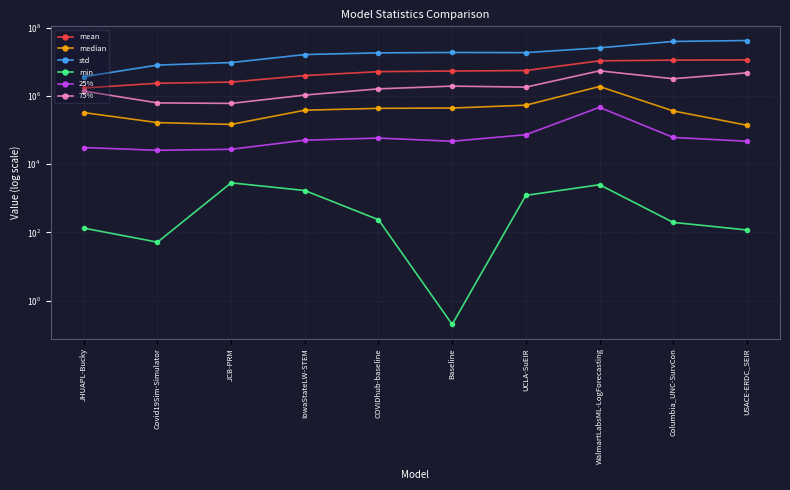

True or false: median and 75% cross at least once.

False